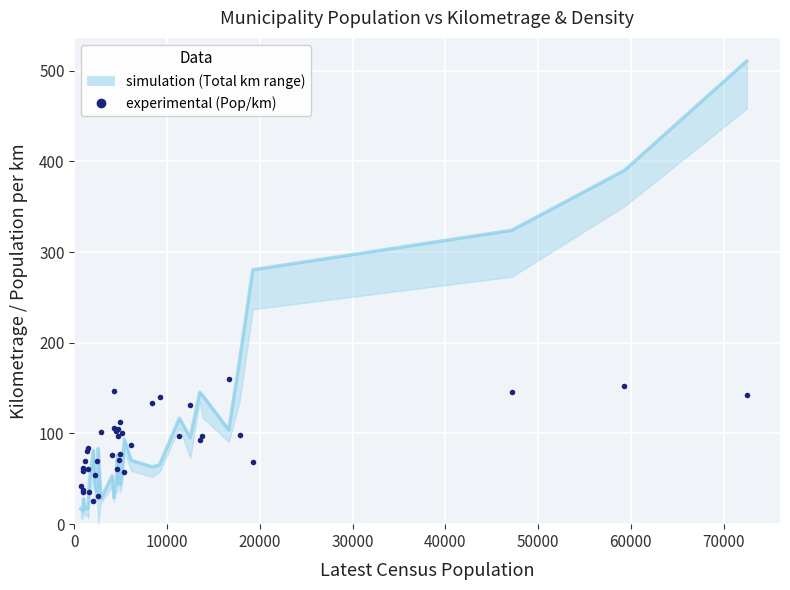

How many times do Total Kilometrage and Population/Kilometrage cross each other?

13